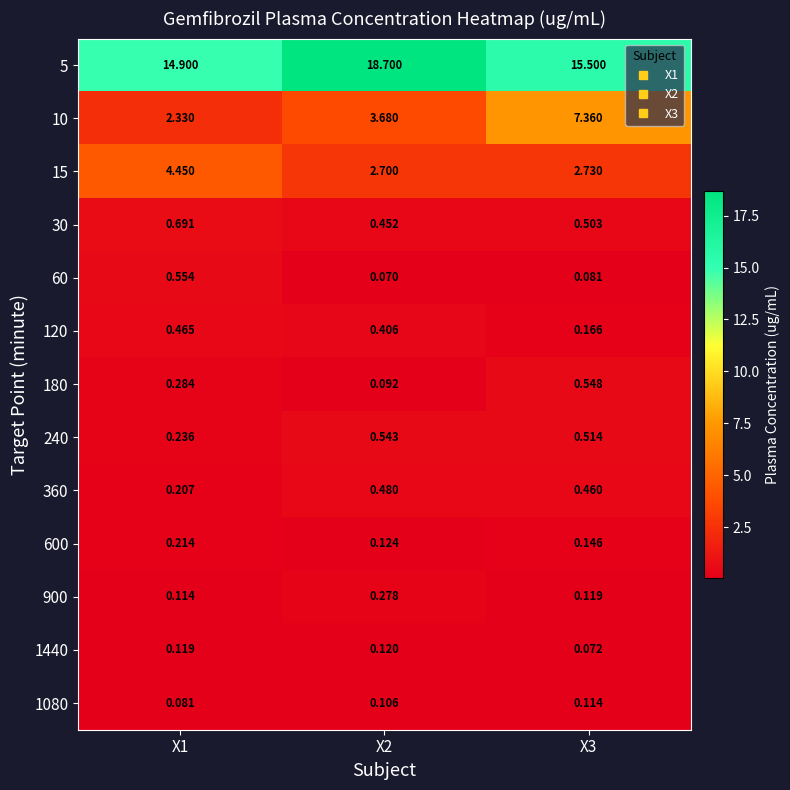

At which category does the chart reach its minimum across all series?

X2